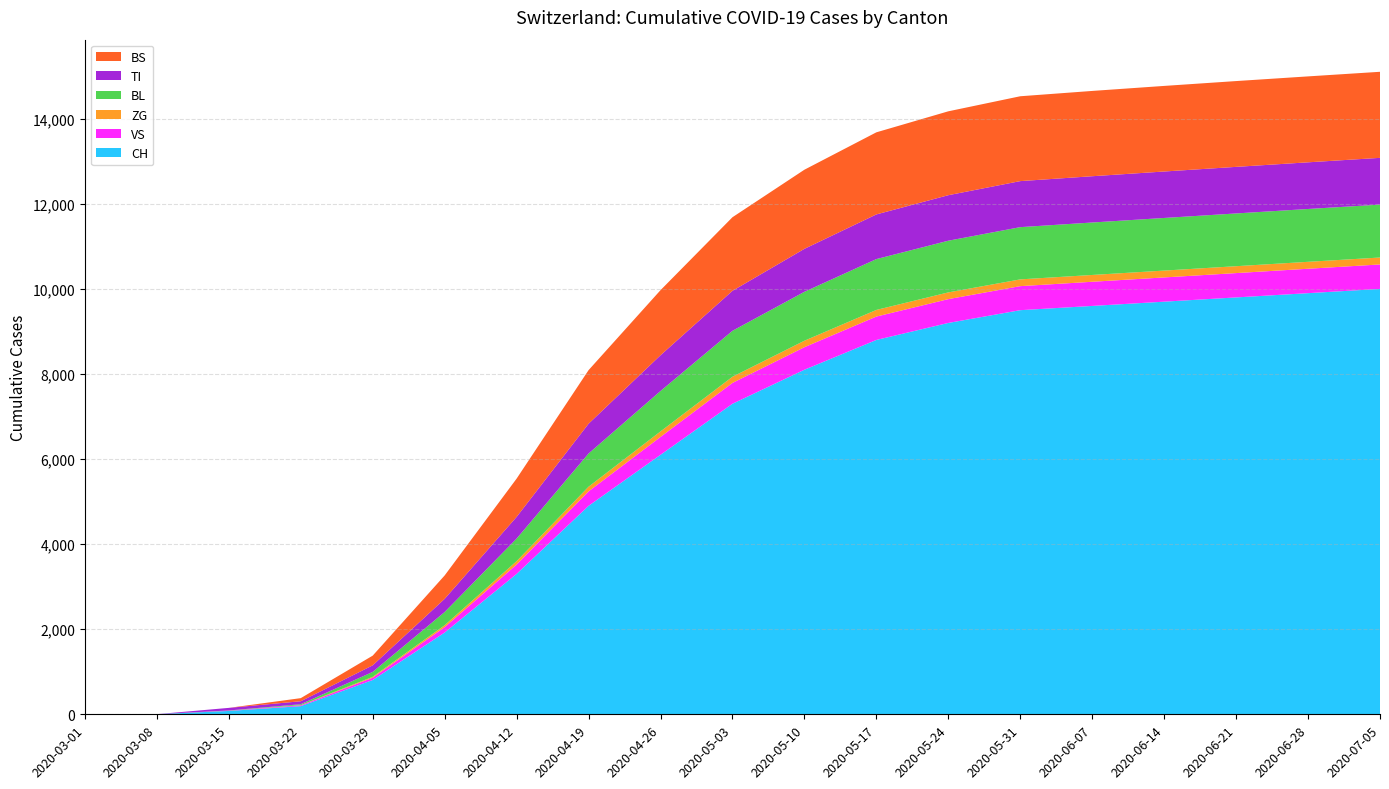

Reading right to left, list all the values displayed in this chart.

CH: 2020-07-05=10000	2020-06-28=9900	2020-06-21=9800	2020-06-14=9700	2020-06-07=9600	2020-05-31=9500	2020-05-24=9200	2020-05-17=8800	2020-05-10=8100	2020-05-03=7300	2020-04-26=6100	2020-04-19=4900	2020-04-12=3300	2020-04-05=1922	2020-03-29=806	2020-03-22=192	2020-03-15=79	2020-03-08=3	2020-03-01=0
VS: 2020-07-05=575	2020-06-28=574	2020-06-21=572	2020-06-14=570	2020-06-07=568	2020-05-31=565	2020-05-24=560	2020-05-17=550	2020-05-10=530	2020-05-03=490	2020-04-26=420	2020-04-19=340	2020-04-12=220	2020-04-05=127	2020-03-29=54	2020-03-22=19	2020-03-15=6	2020-03-08=0	2020-03-01=0
ZG: 2020-07-05=163	2020-06-28=163	2020-06-21=162	2020-06-14=161	2020-06-07=160	2020-05-31=159	2020-05-24=158	2020-05-17=156	2020-05-10=152	2020-05-03=145	2020-04-26=130	2020-04-19=110	2020-04-12=80	2020-04-05=45	2020-03-29=21	2020-03-22=5	2020-03-15=0	2020-03-08=0	2020-03-01=0
BL: 2020-07-05=1244	2020-06-28=1242	2020-06-21=1240	2020-06-14=1237	2020-06-07=1233	2020-05-31=1228	2020-05-24=1215	2020-05-17=1195	2020-05-10=1150	2020-05-03=1080	2020-04-26=950	2020-04-19=780	2020-04-12=530	2020-04-05=310	2020-03-29=115	2020-03-22=21	2020-03-15=5	2020-03-08=0	2020-03-01=0
TI: 2020-07-05=1099	2020-06-28=1097	2020-06-21=1095	2020-06-14=1092	2020-06-07=1088	2020-05-31=1082	2020-05-24=1070	2020-05-17=1050	2020-05-10=1010	2020-05-03=940	2020-04-26=840	2020-04-19=700	2020-04-12=510	2020-04-05=310	2020-03-29=155	2020-03-22=70	2020-03-15=61	2020-03-08=0	2020-03-01=0
BS: 2020-07-05=2023	2020-06-28=2020	2020-06-21=2017	2020-06-14=2012	2020-06-07=2005	2020-05-31=1995	2020-05-24=1972	2020-05-17=1930	2020-05-10=1860	2020-05-03=1730	2020-04-26=1530	2020-04-19=1260	2020-04-12=900	2020-04-05=550	2020-03-29=228	2020-03-22=73	2020-03-15=0	2020-03-08=0	2020-03-01=0